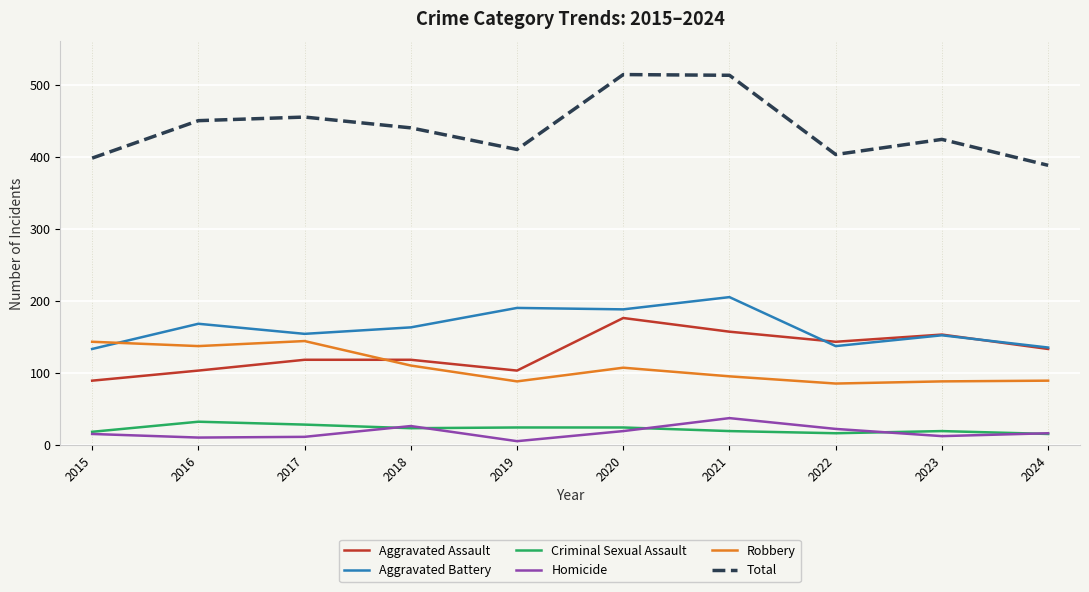

What is the difference between the maximum and minimum values in the Robbery series?

59